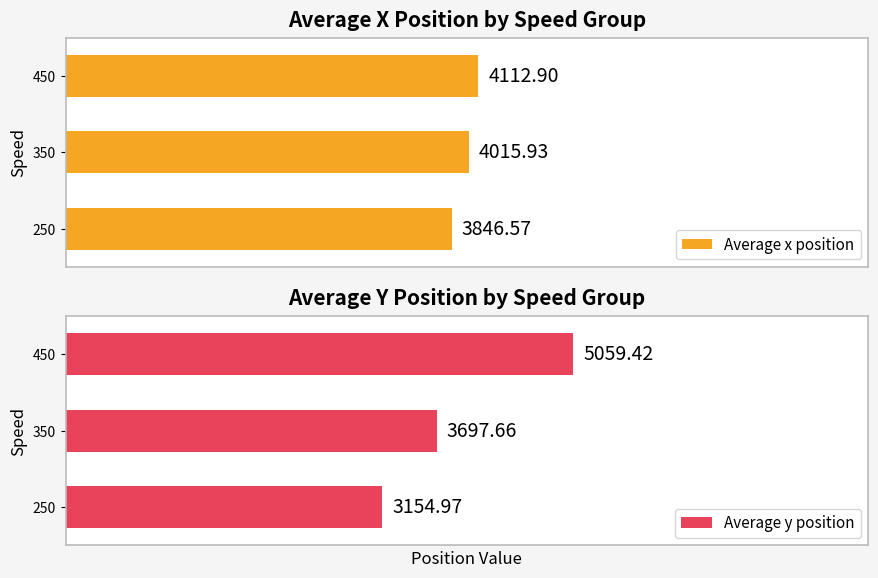

Rank the categories by Average x position value from lowest to highest.

250, 350, 450